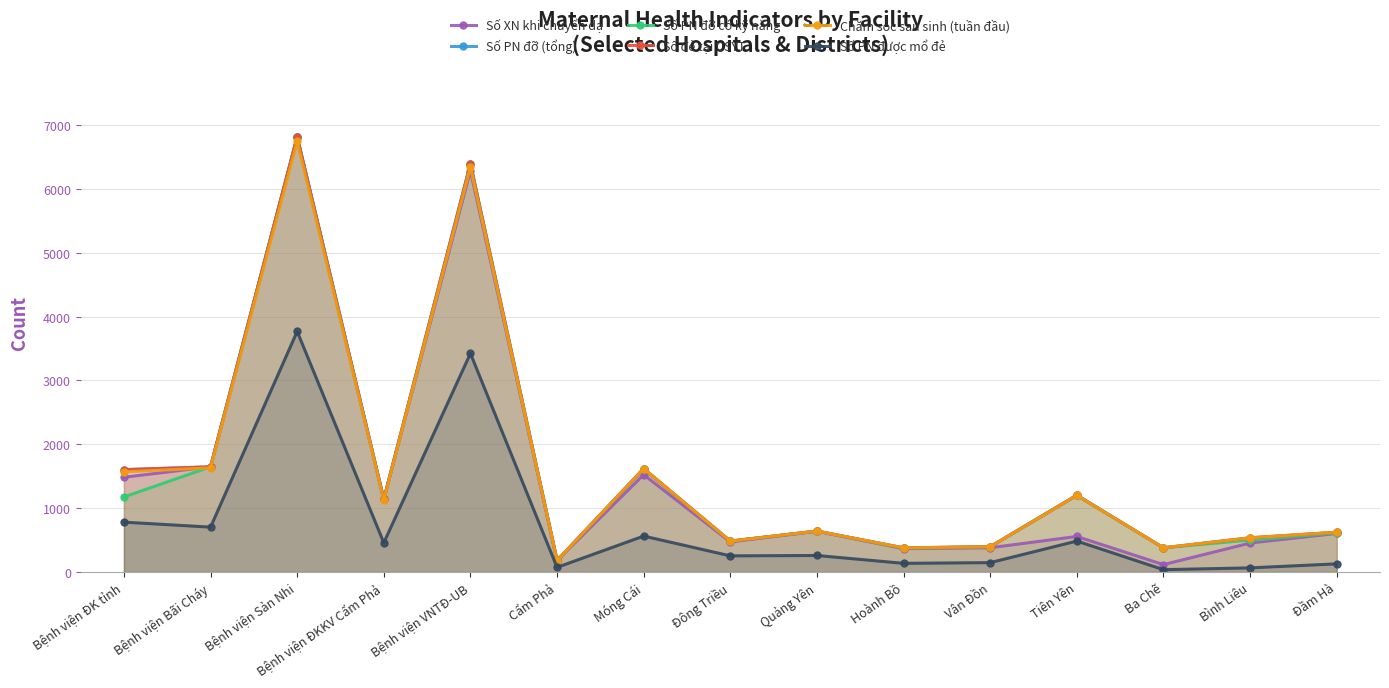

At which label is Số PN được mổ đẻ closest to 1903?

Bệnh viện ĐK tỉnh